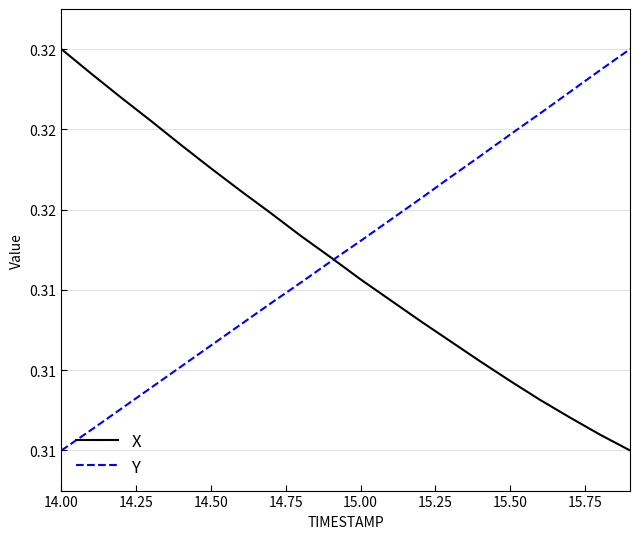

At which category is the sum across all series the highest?

14.00